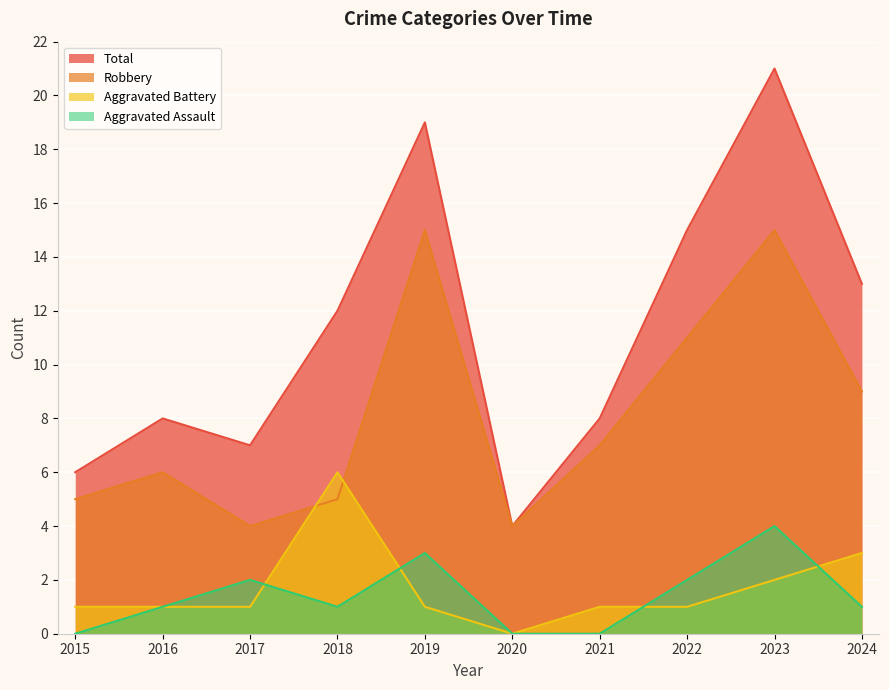

Does the chart display data point markers on the line(s)?

No